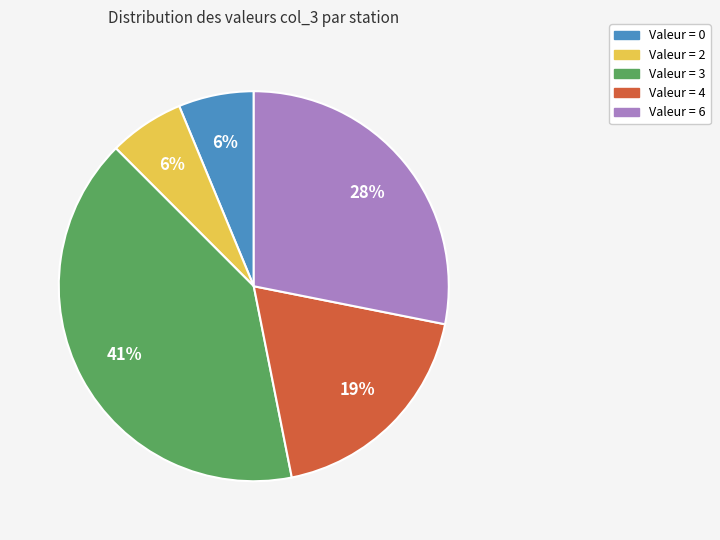

To the nearest percent, what portion does Valeur = 3 represent?

41%